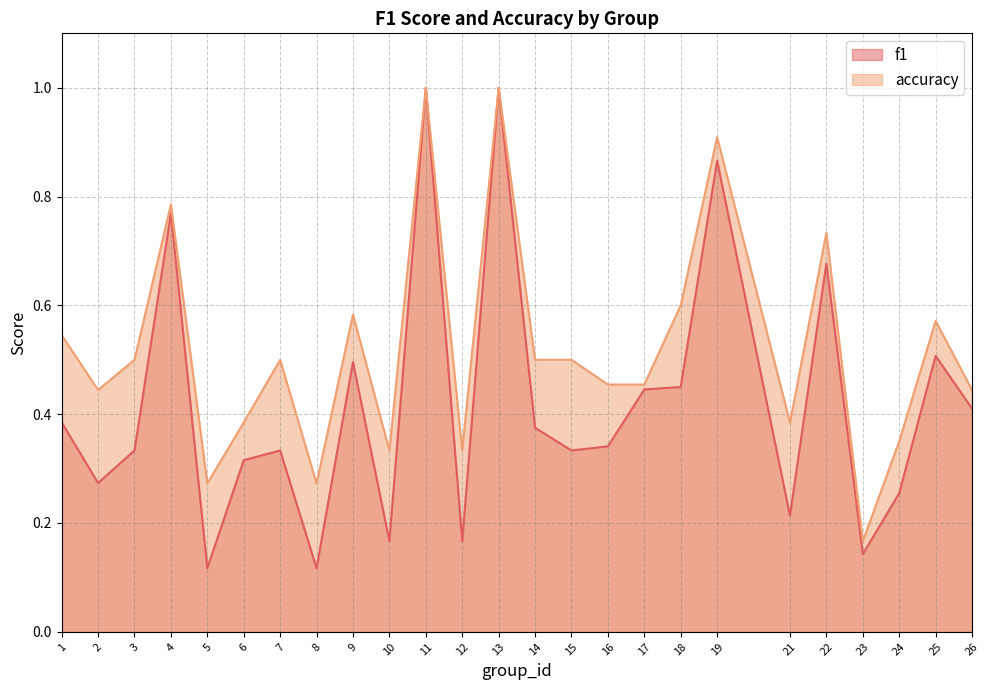

What is the total value across all series at 3?

0.8